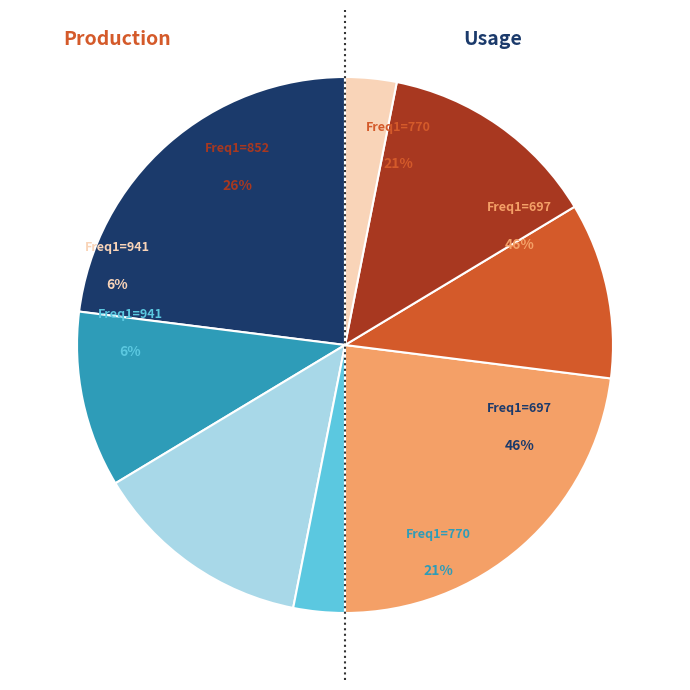

To the nearest percent, what percentage of the pie is 770?

21%